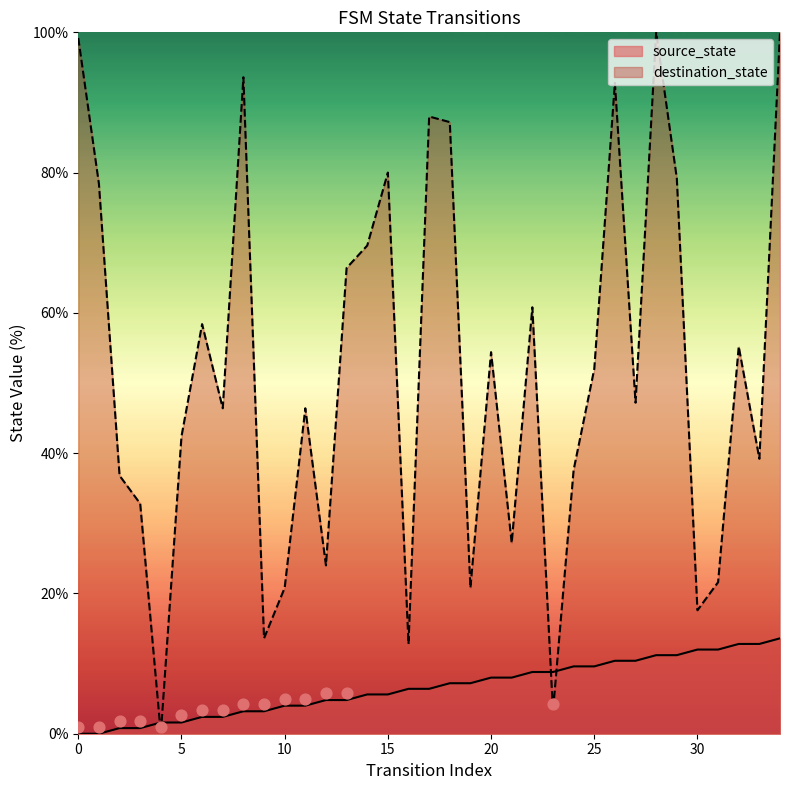

At how many categories does at least one series exceed 78?

10